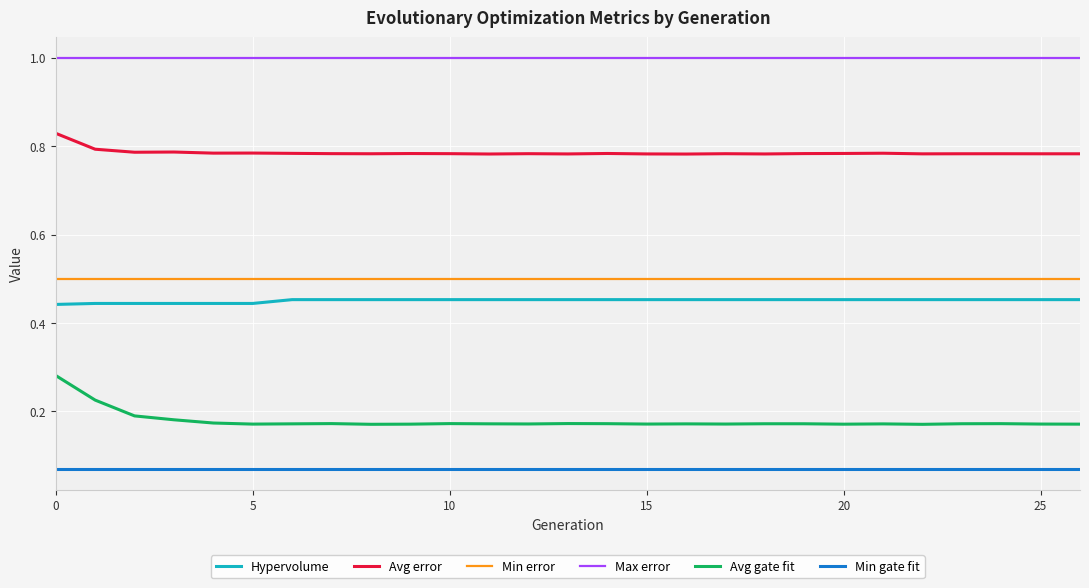

Which series has the widest spread of values?

Avg gate fit